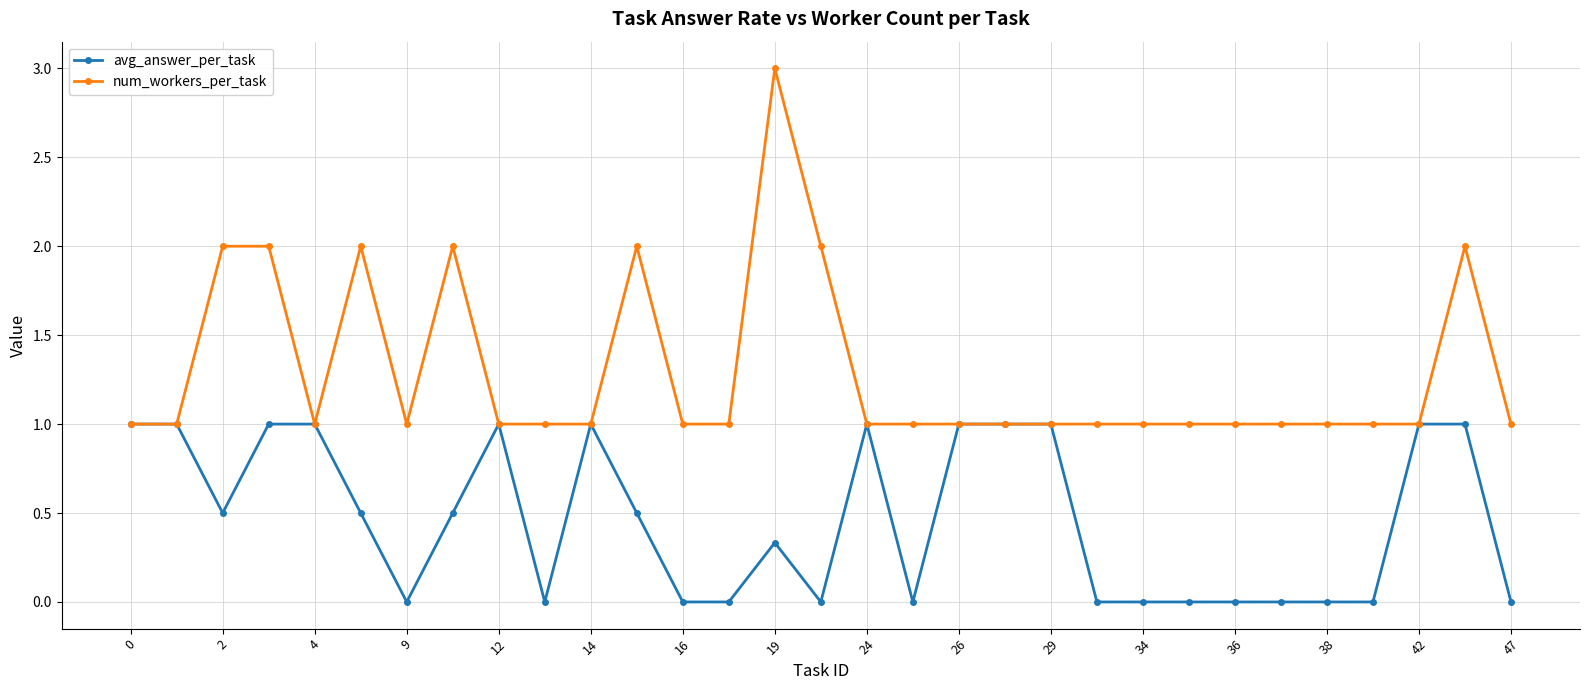

What is the value of the avg_answer_per_task point at the 19th from the left?

1.0